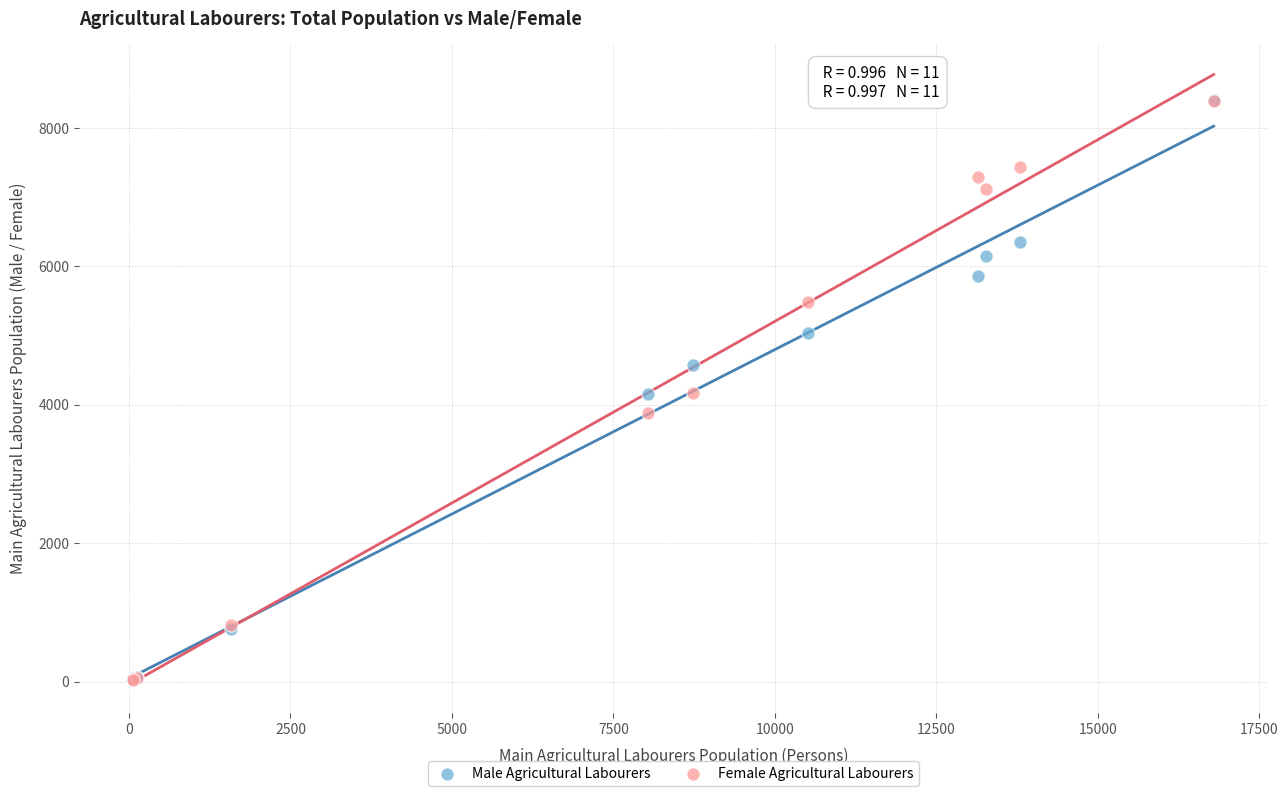

What are all the series names shown in the legend?

Male Agricultural Labourers, Female Agricultural Labourers